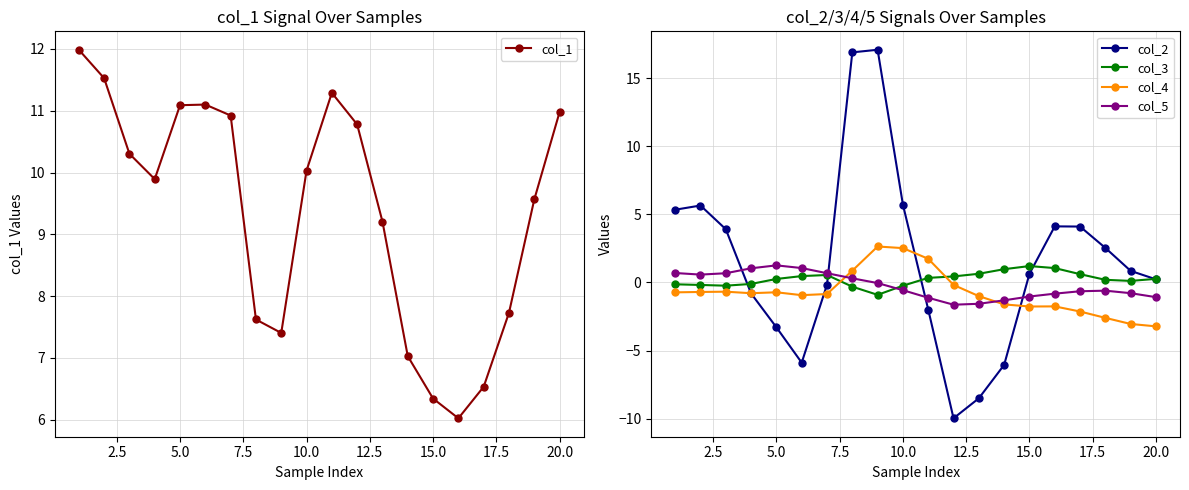

What is the highest value of the col_3 series?

1.2